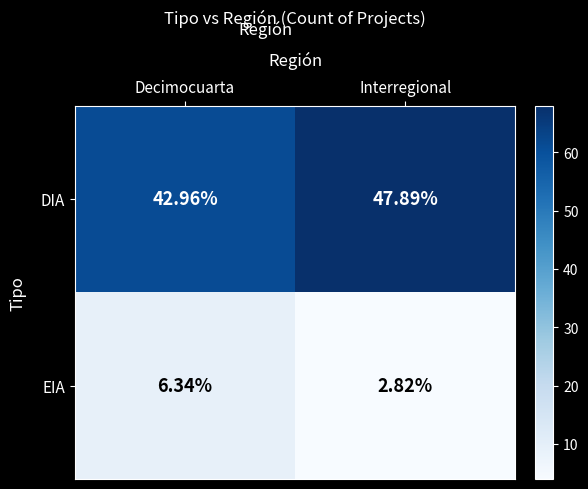

List the series in order of their peak value, lowest first.

EIA, DIA